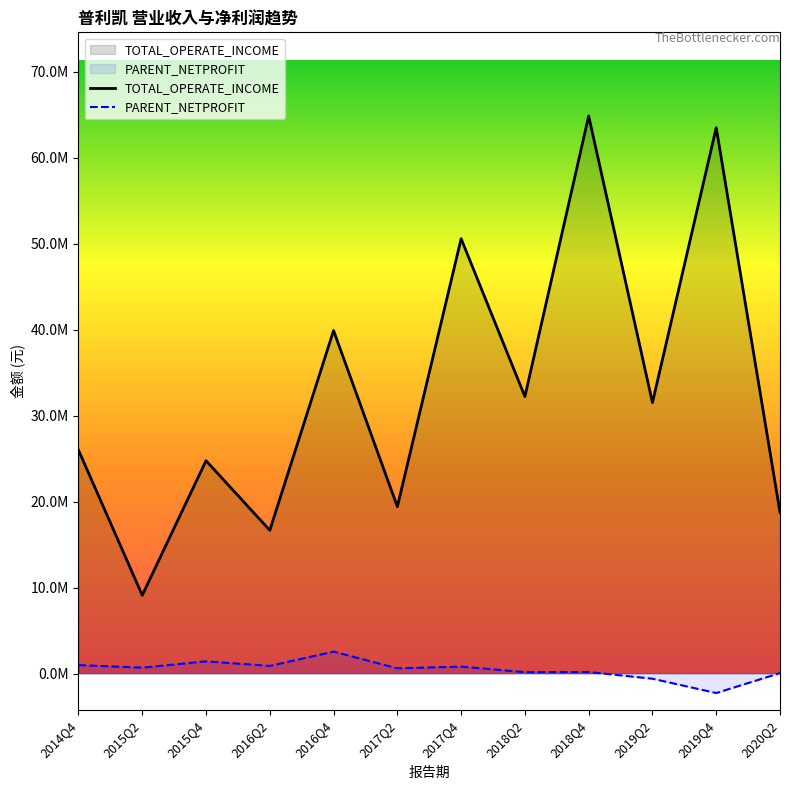

Rank the categories by TOTAL_OPERATE_INCOME value from lowest to highest.

2015Q2, 2016Q2, 2020Q2, 2017Q2, 2015Q4, 2014Q4, 2019Q2, 2018Q2, 2016Q4, 2017Q4, 2019Q4, 2018Q4